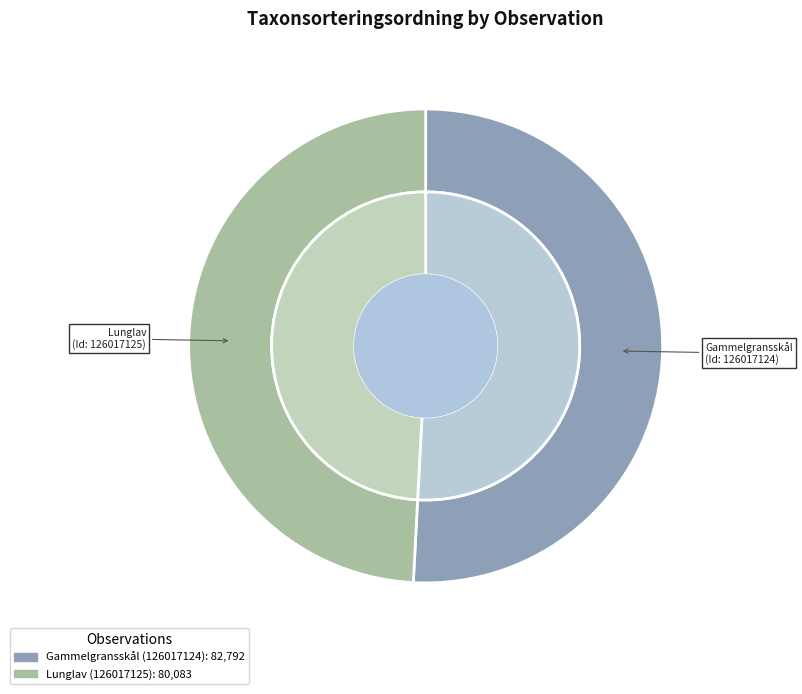

Combined, do 126017124 and 126017125 account for over 50%?

Yes